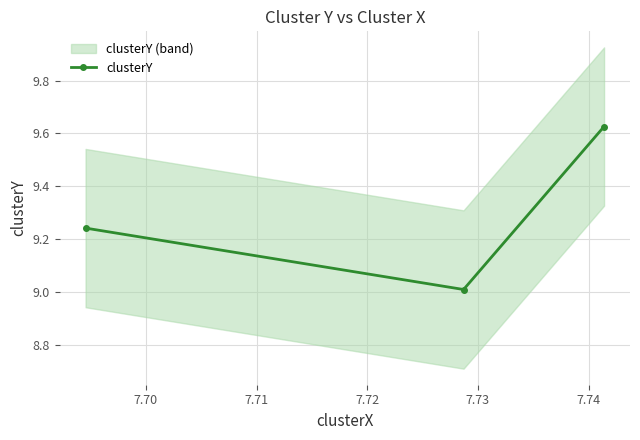

What is the minimum value for clusterY?

9.0